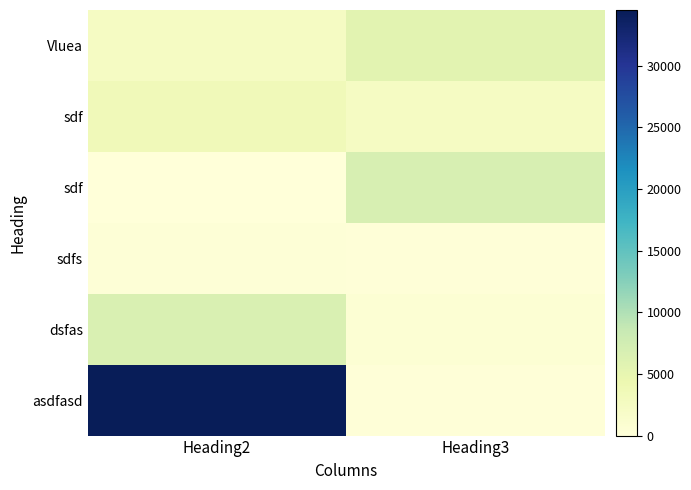

What is the total value across all series at Heading2?

47216